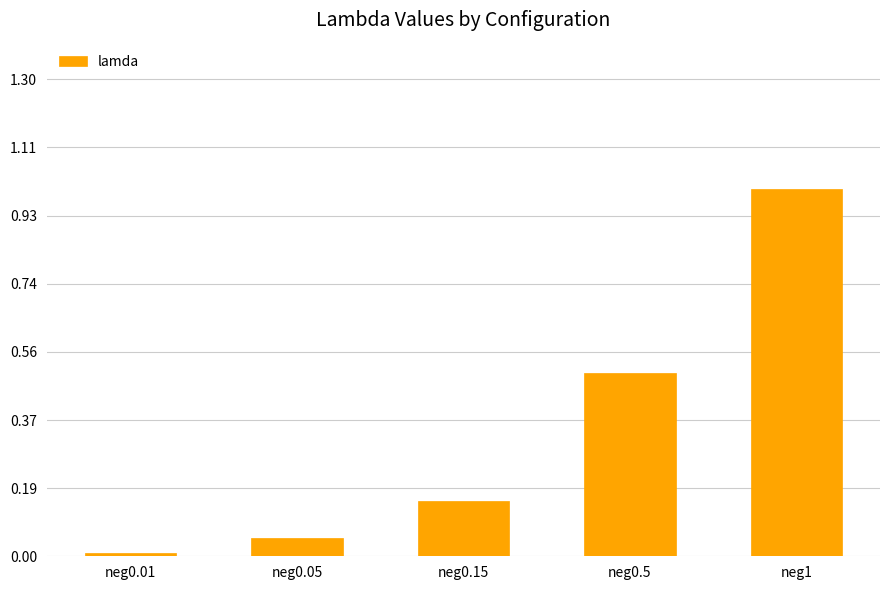

Between neg0.05 and neg1, which is larger?

neg1